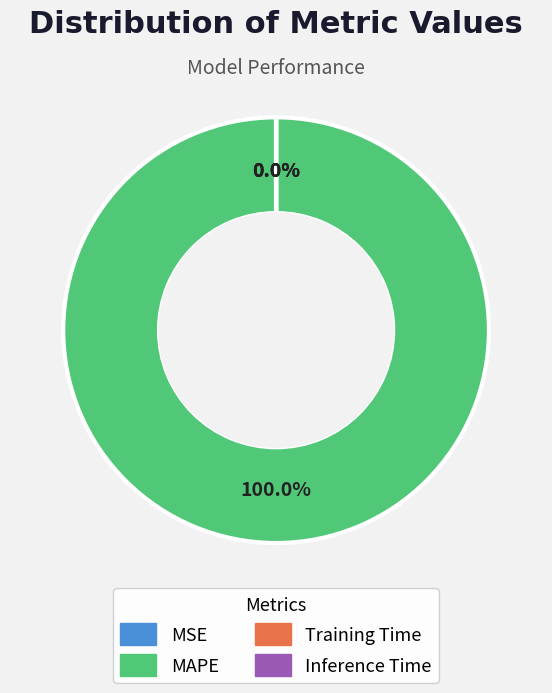

Does any single category account for the majority?

Yes